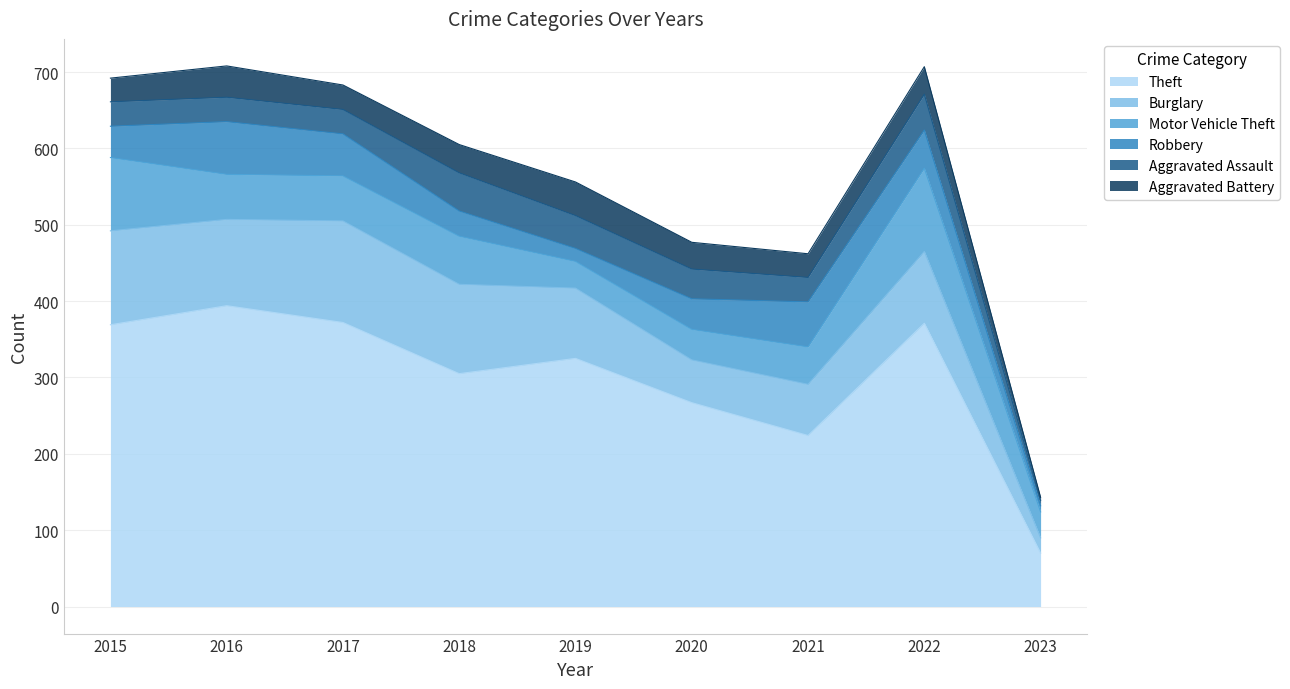

True or false: Burglary and Aggravated Battery intersect in this chart.

False